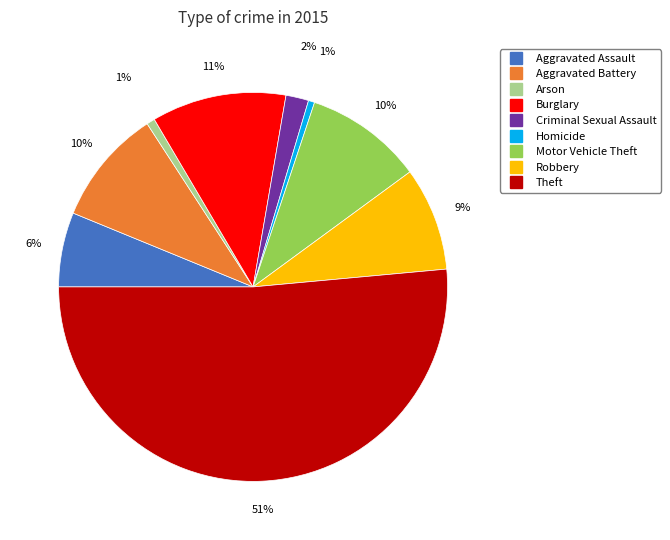

Is it true that Burglary is 11% of the pie?

True